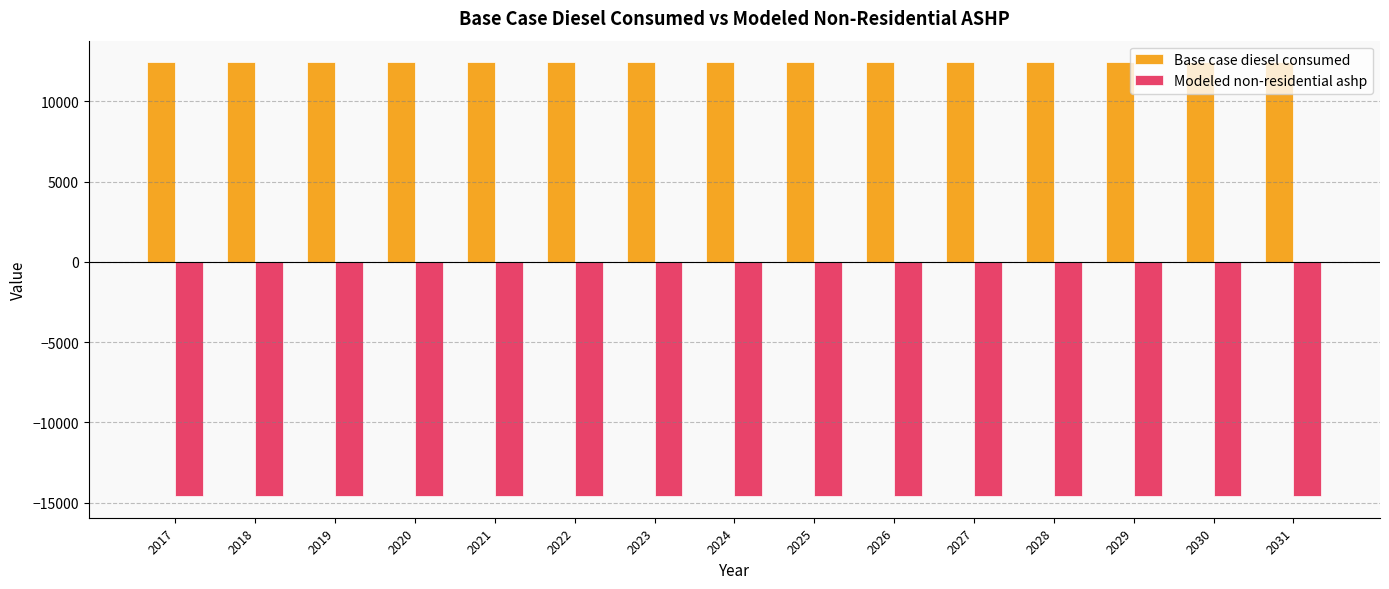

What is the total value across all series at 2021?

-2160.0